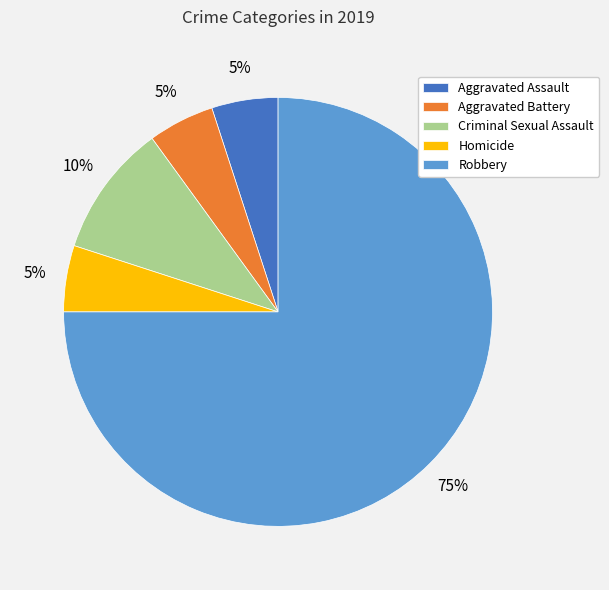

Which slice represents more than half of the pie?

Robbery